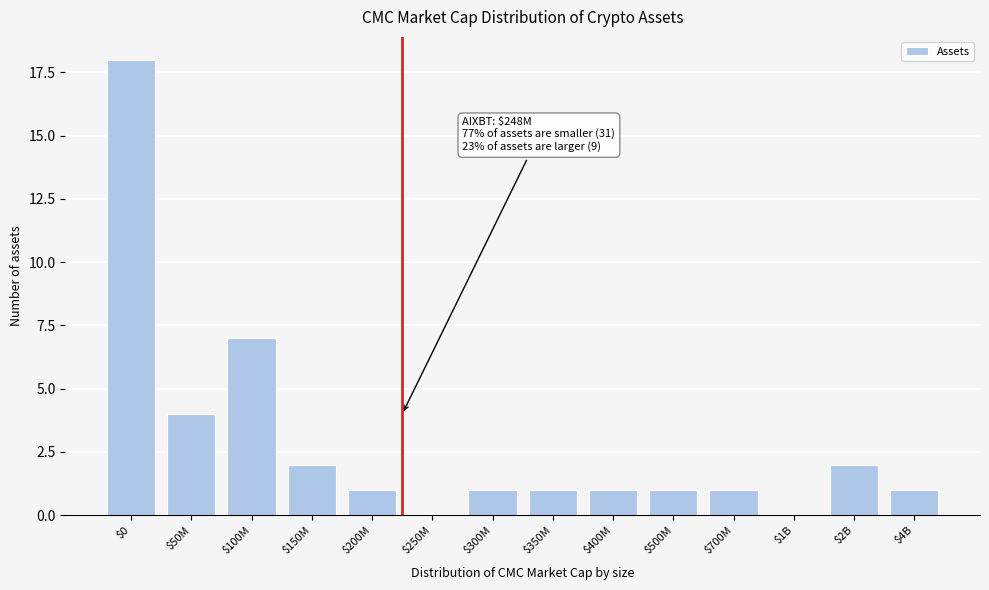

What is the greatest value displayed?

18